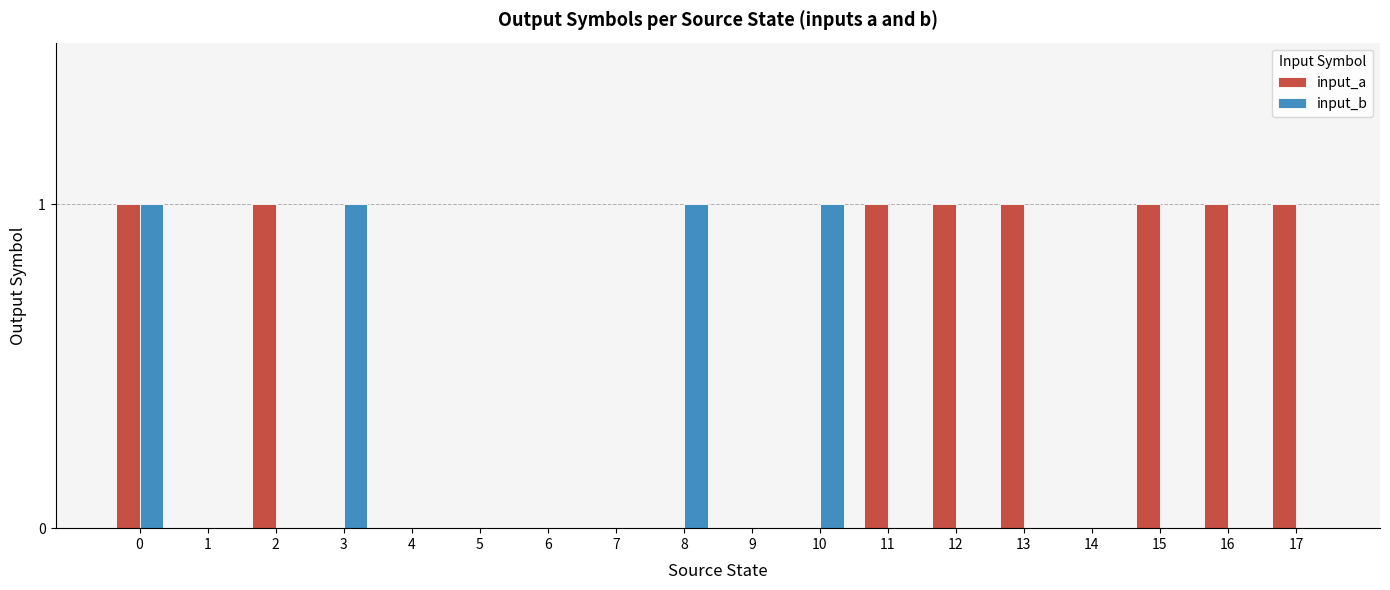

How many distinct data groups are displayed?

2